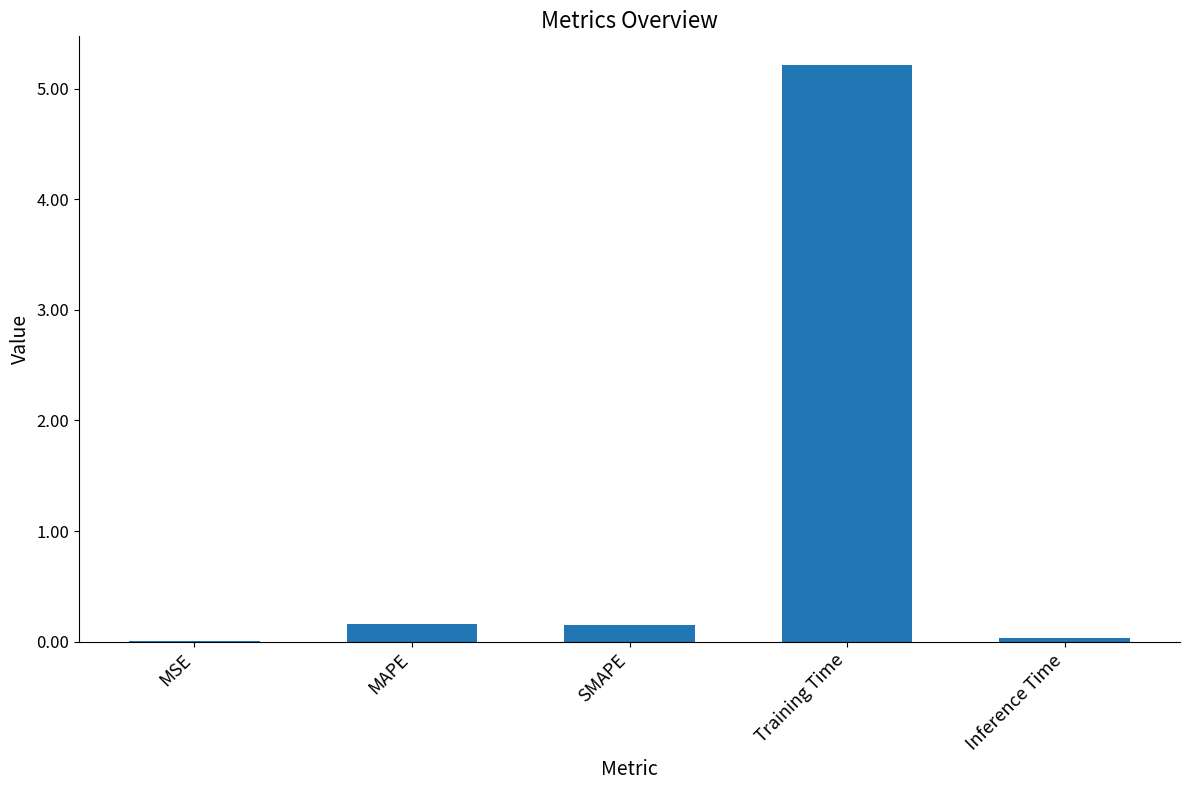

What is the sum of the values at Training Time and MAPE?

5.4